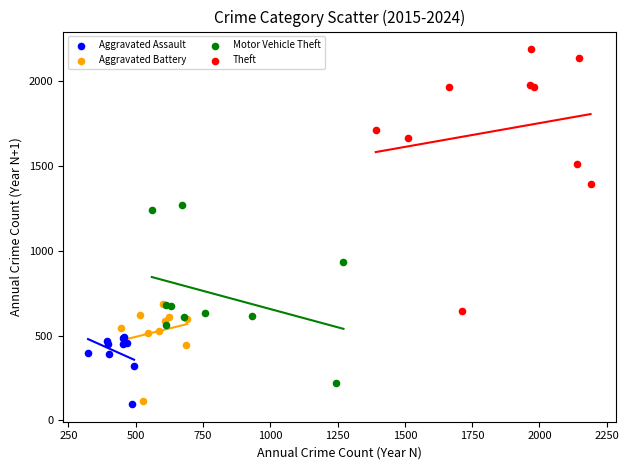

Which series reaches the maximum Y coordinate?

Theft